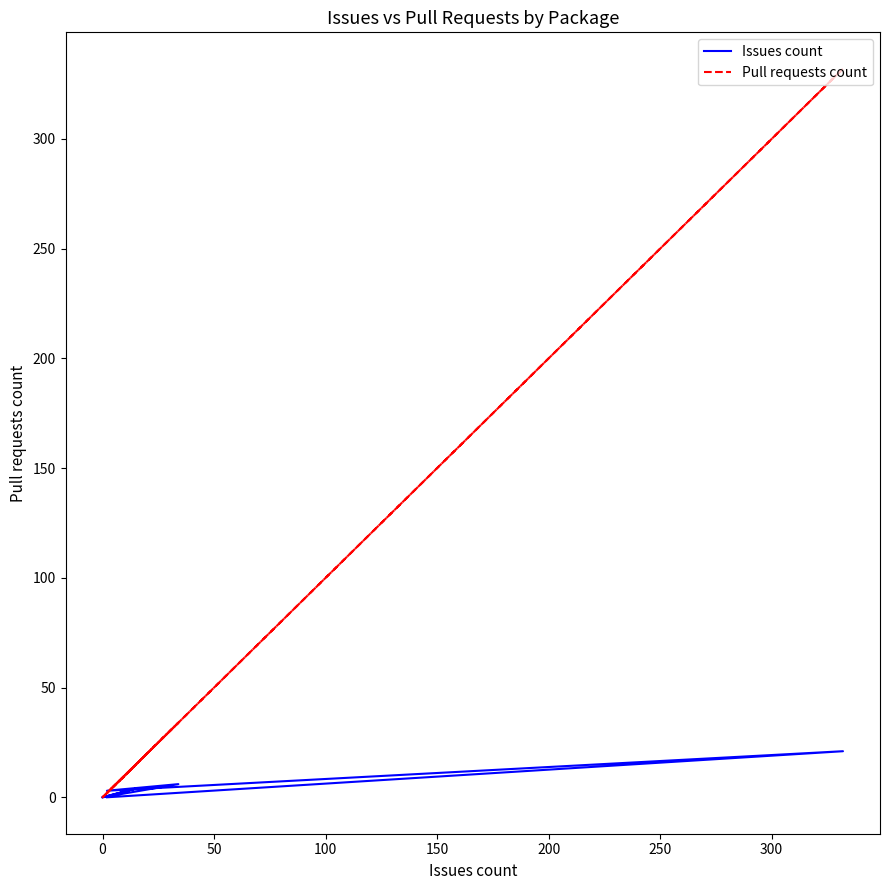

What is the difference between the maximum and minimum values in the Pull requests count series?

332